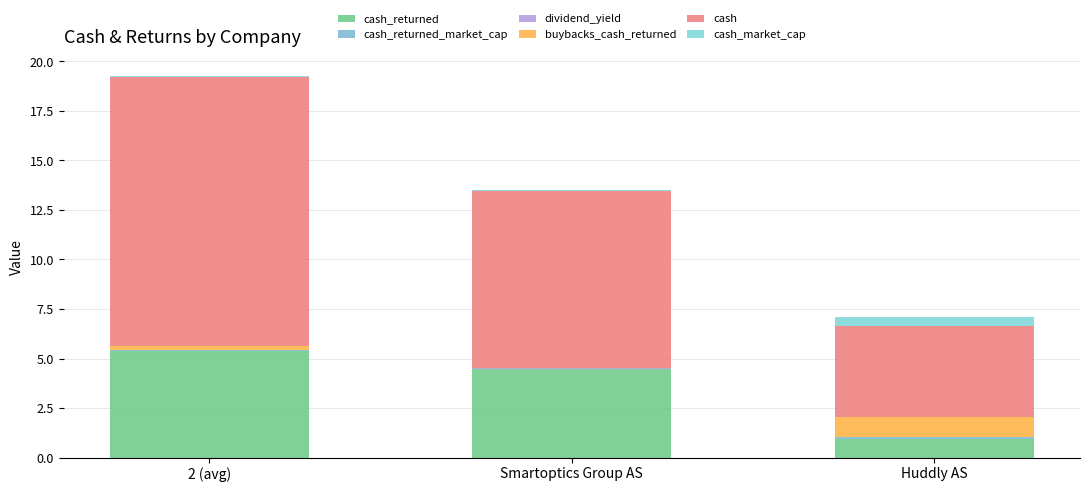

What is the sum of all cash_returned values?

10.8